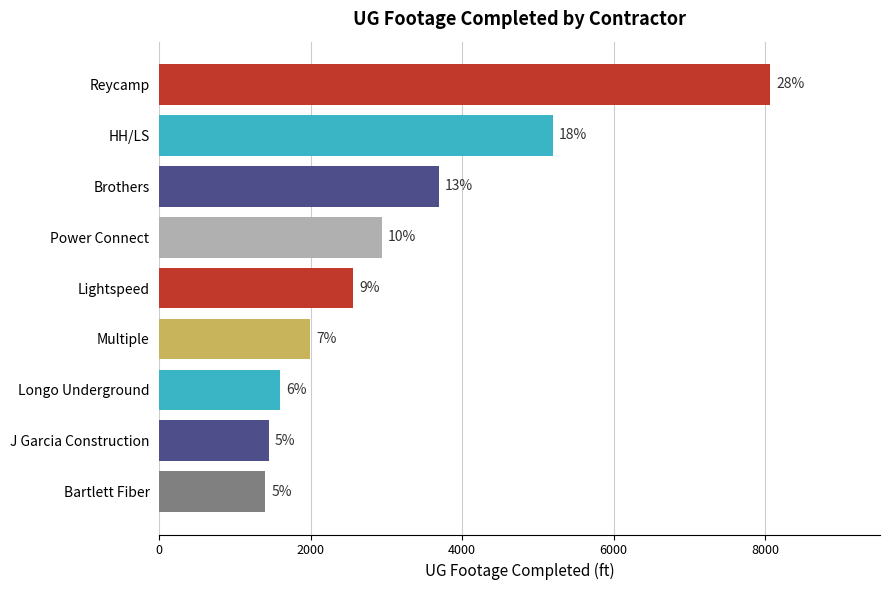

How many bars are there in total?

9